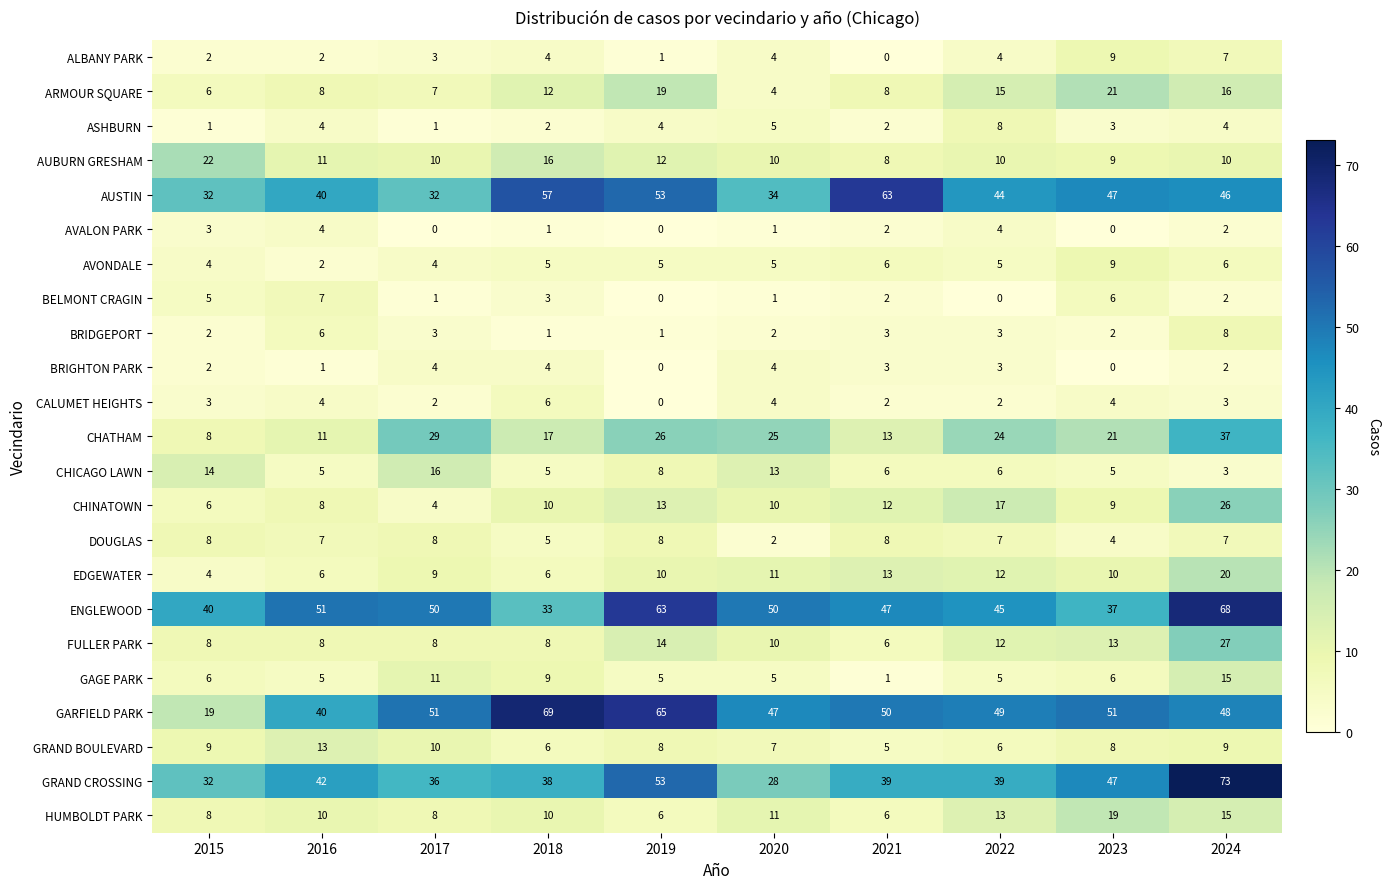

True or false: HUMBOLDT PARK has a value of 10 at 2018.

True